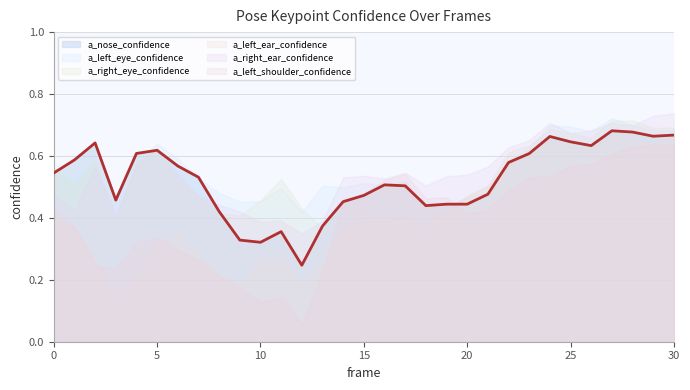

The value of a_right_ear_confidence at 4 is 0.2. True or false?

False